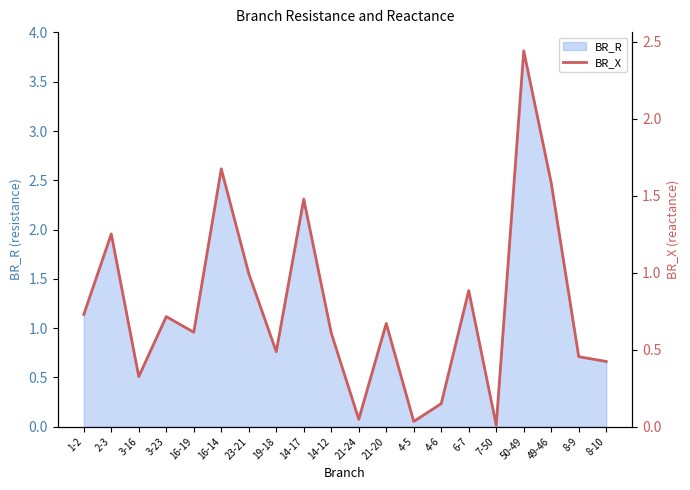

What is the label of the 19th point from the right?

2-3